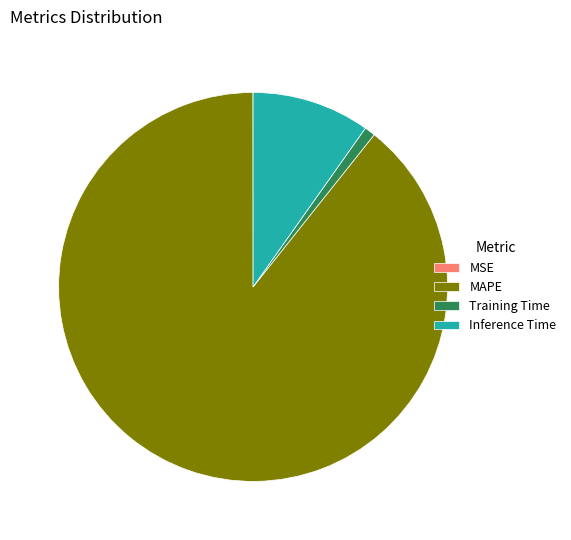

Is the sum of Training Time and MAPE greater than half?

Yes